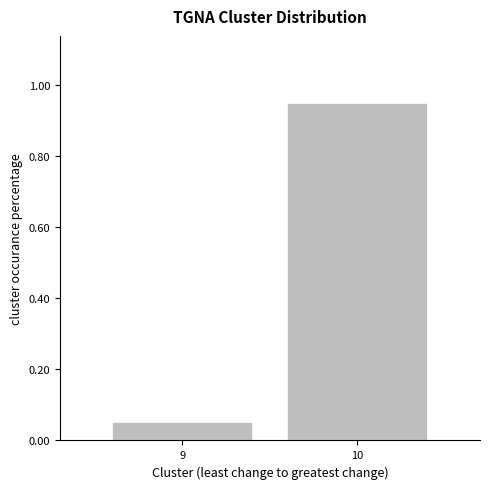

Count the number of categories in the chart.

2